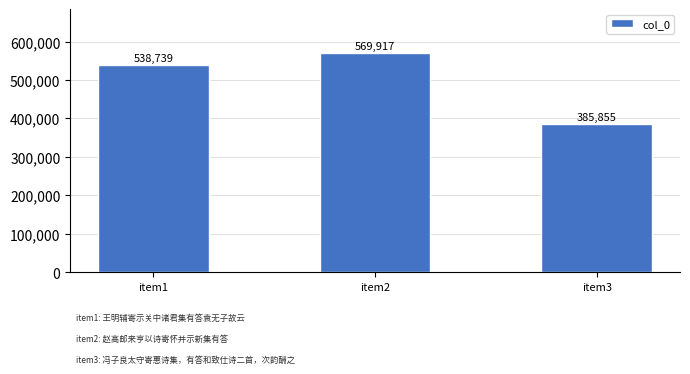

Reading left to right, transcribe all the data shown in this chart.

538739	569917	385855